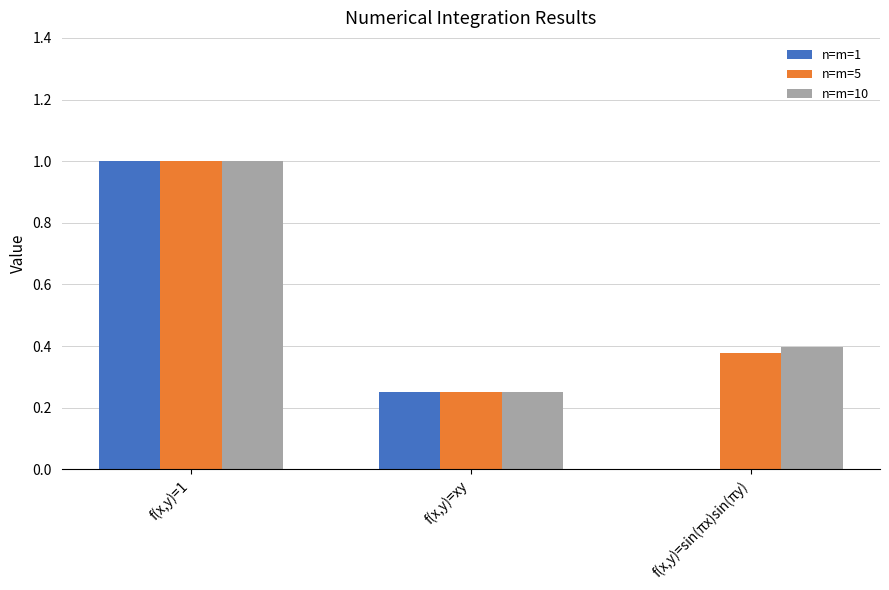

What is the sum of all n=m=10 values?

1.6